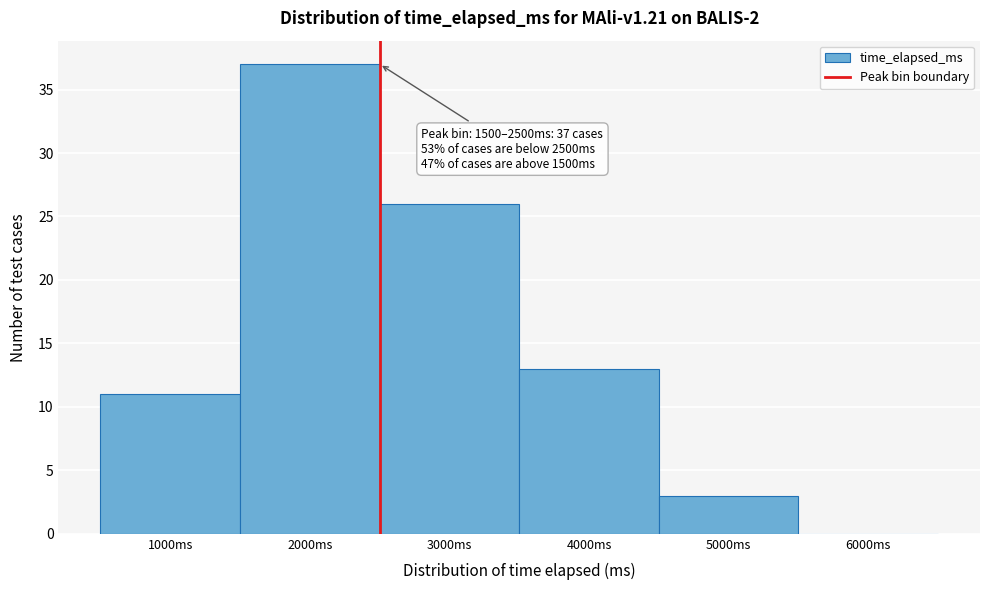

Over which range of the x-axis is the bar tallest?

1500 to 2500